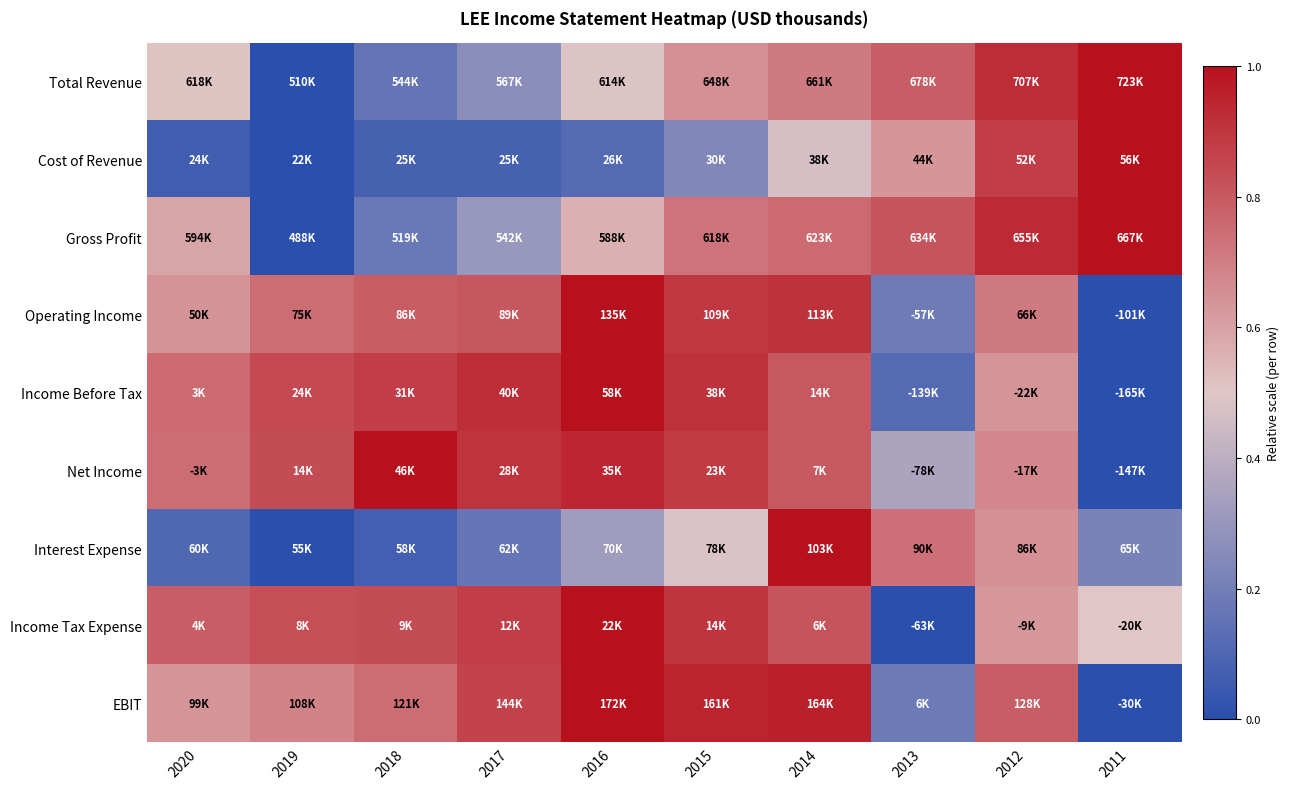

At how many categories does at least one series exceed 0?

10